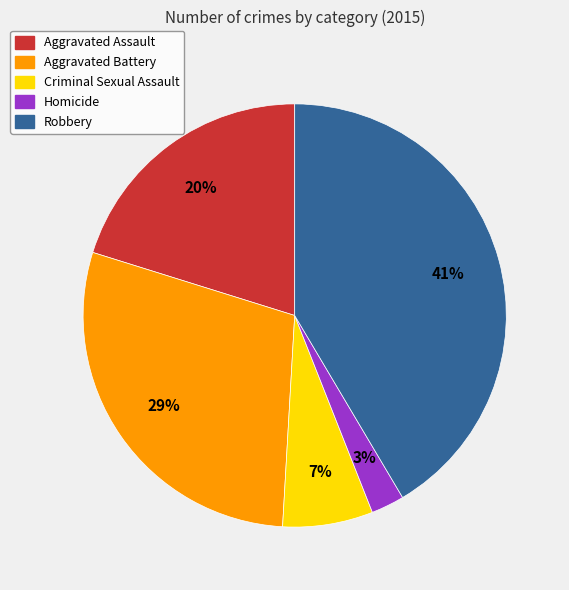

True or false: Robbery accounts for 41% of the total.

True